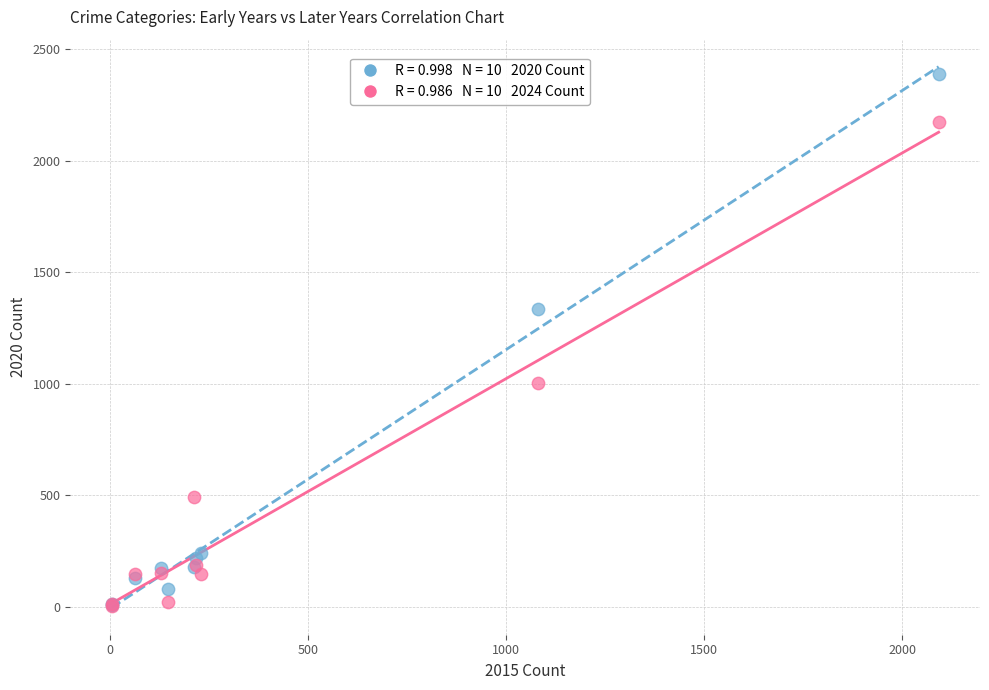

Across all series, what Y value is closest to 1196?

1336